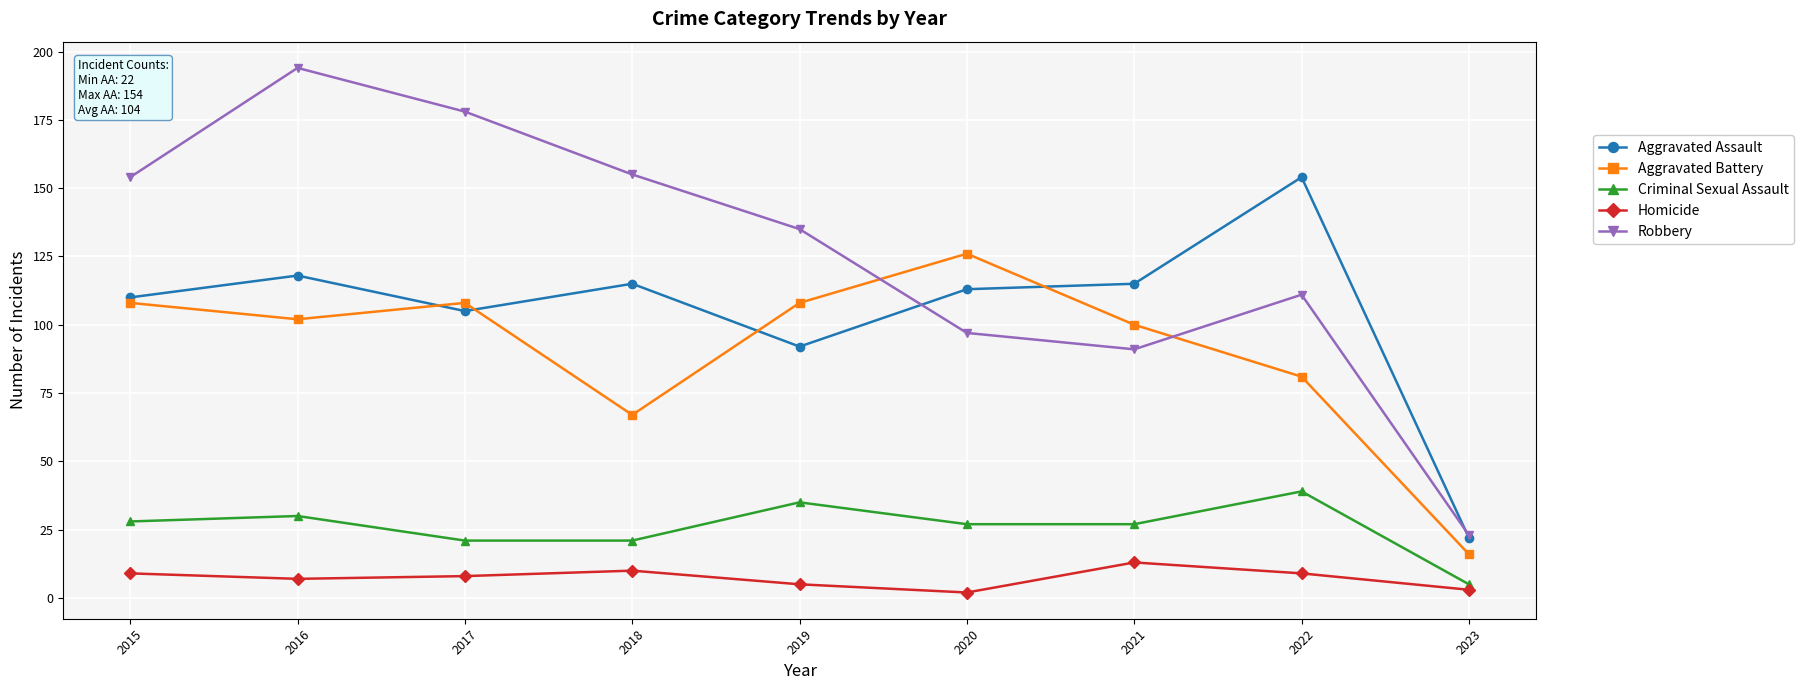

Which category has the highest value in the Aggravated Assault series?

2022